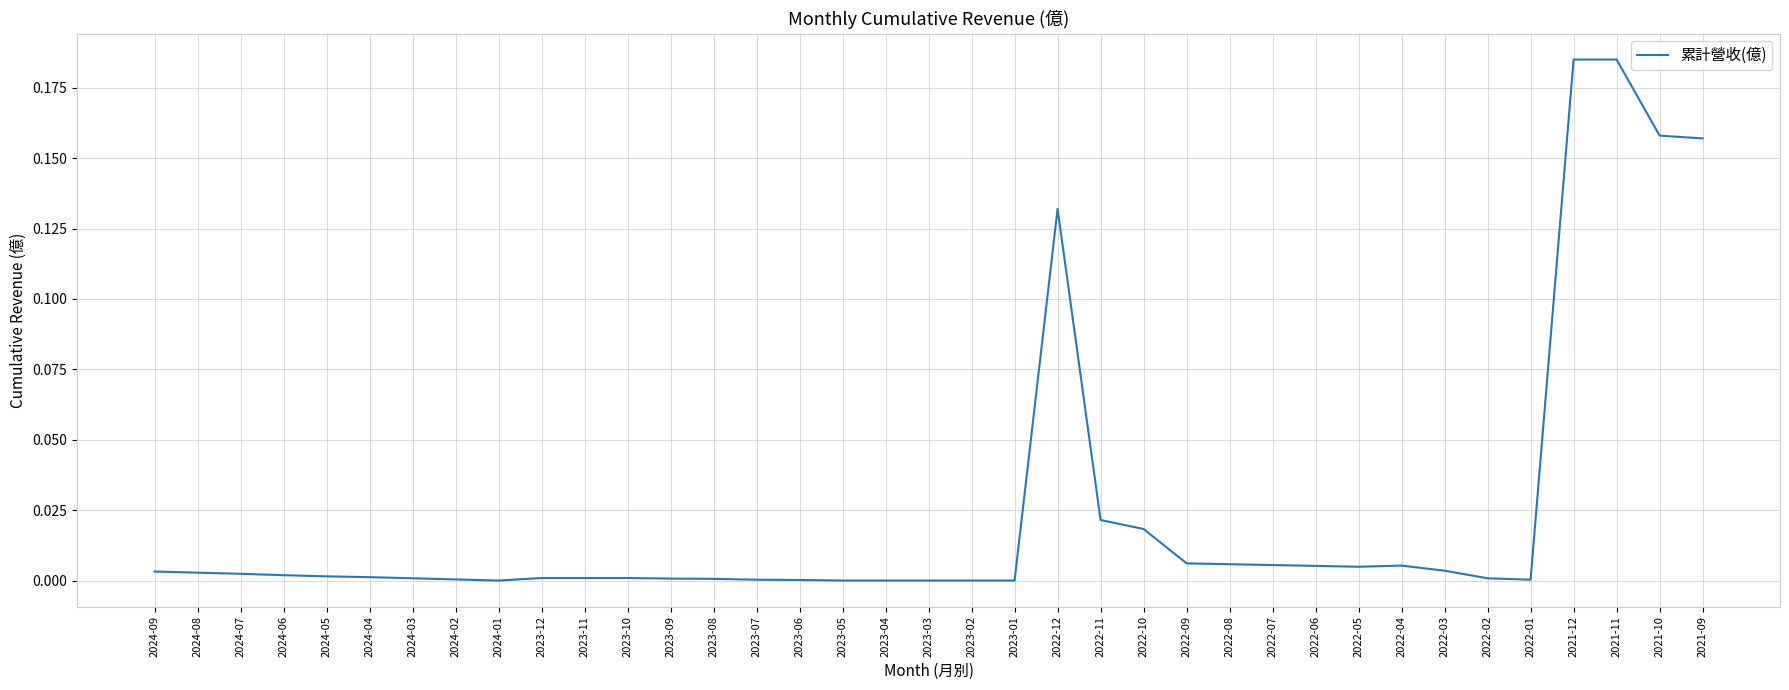

The value at 2022-08 is 0.0. True or false?

True